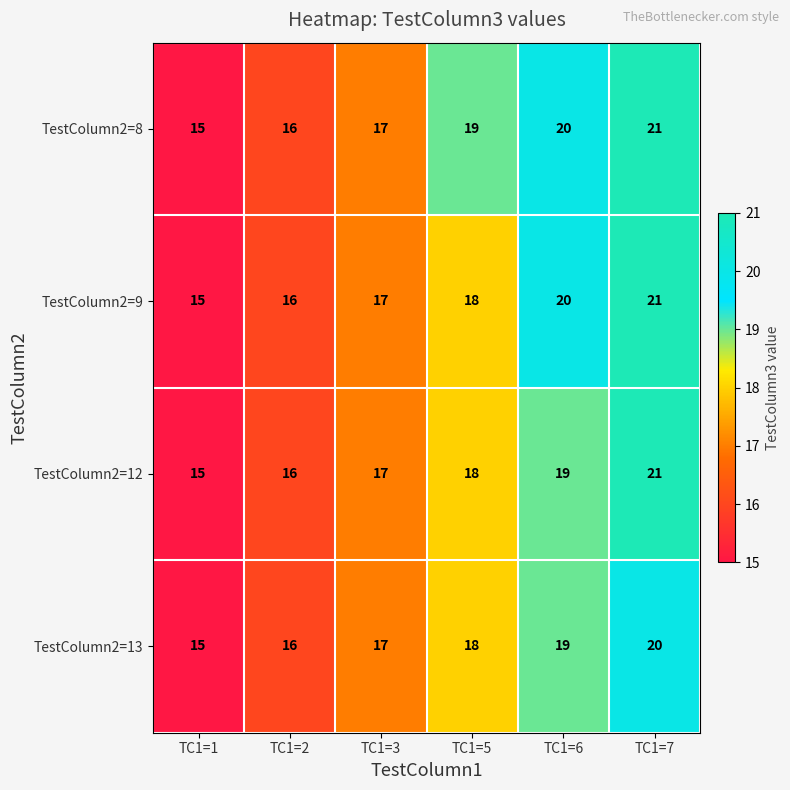

Reading left to right, what are all the values shown in this chart?

TestColumn2=8: 15	16	17	19	20	21
TestColumn2=9: 15	16	17	18	20	21
TestColumn2=12: 15	16	17	18	19	21
TestColumn2=13: 15	16	17	18	19	20